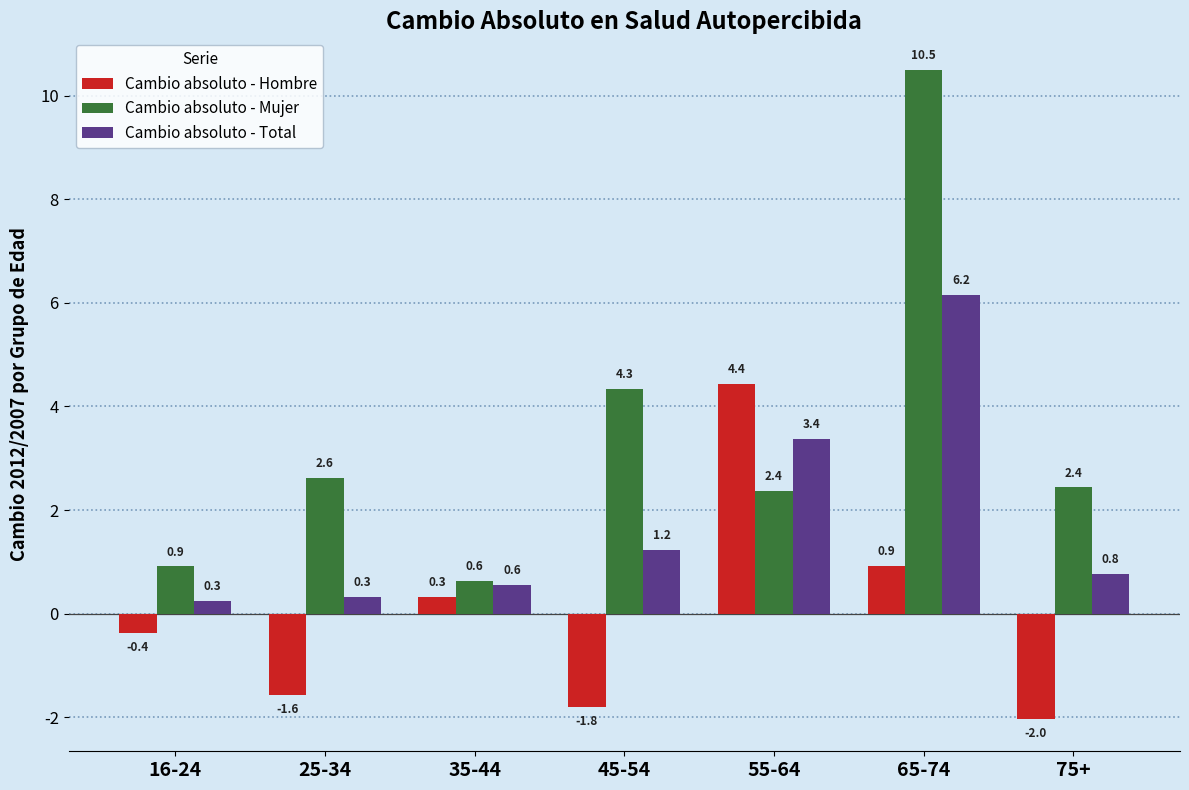

Reading left to right, what are all the values shown in this chart?

Cambio absoluto - Hombre: 16-24=-0.4	25-34=-1.6	35-44=0.3	45-54=-1.8	55-64=4.4	65-74=0.9	75+=-2.0
Cambio absoluto - Mujer: 16-24=0.9	25-34=2.6	35-44=0.6	45-54=4.3	55-64=2.4	65-74=10.5	75+=2.4
Cambio absoluto - Total: 16-24=0.3	25-34=0.3	35-44=0.6	45-54=1.2	55-64=3.4	65-74=6.2	75+=0.8